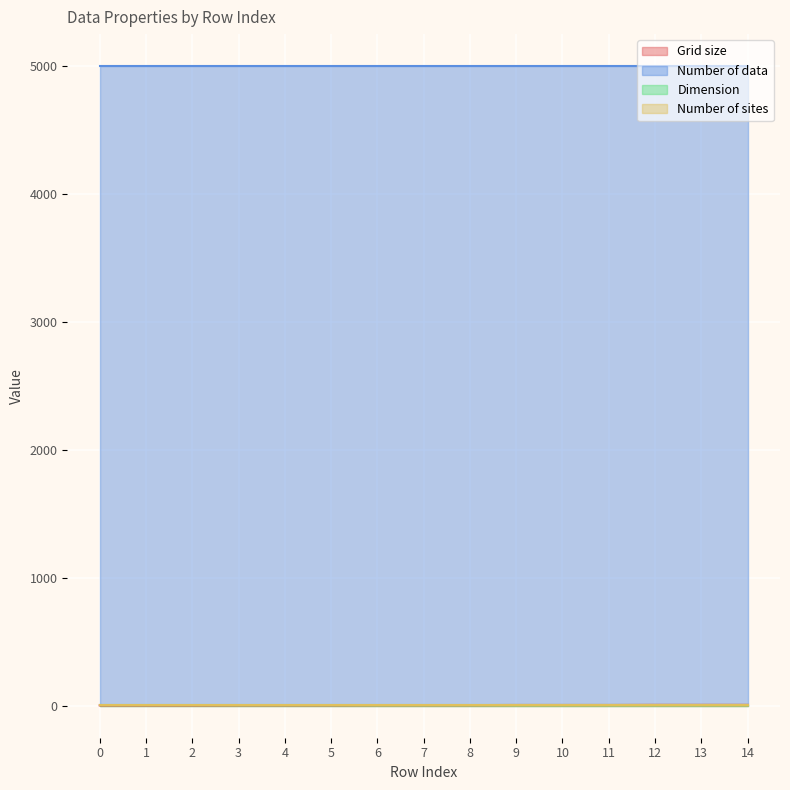

What is the minimum value for Number of data?

5000